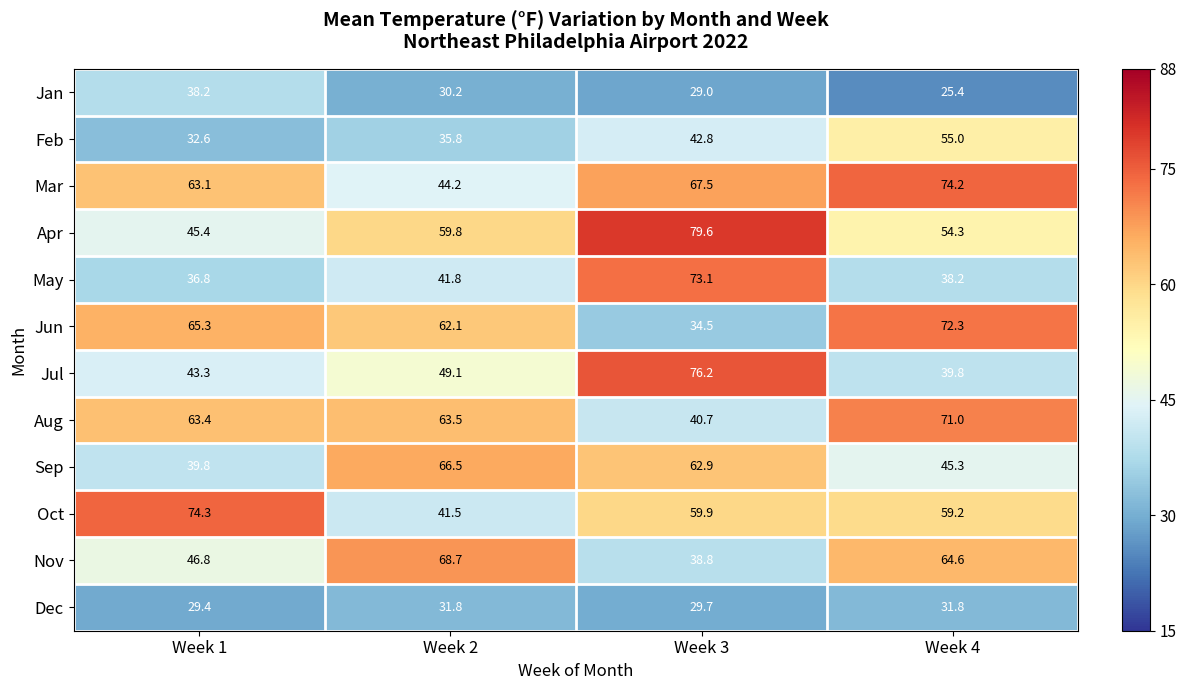

Which series has the largest total across all categories?

Mar